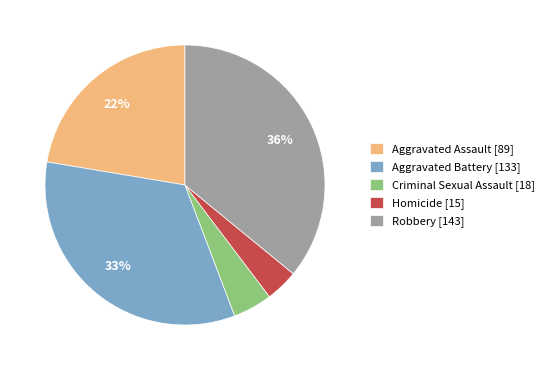

To the nearest percent, what portion does Homicide represent?

4%